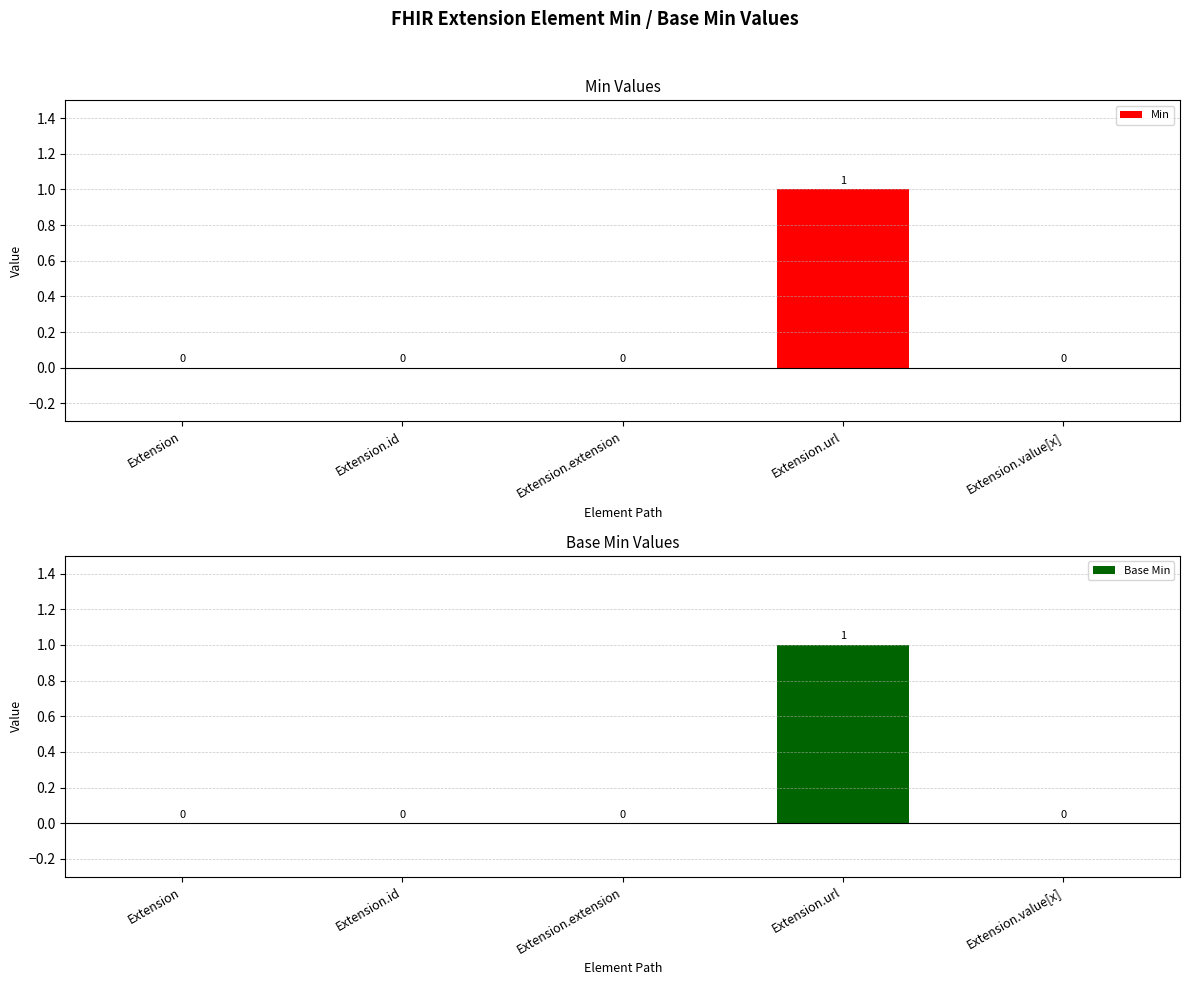

How many groups of bars are there?

5